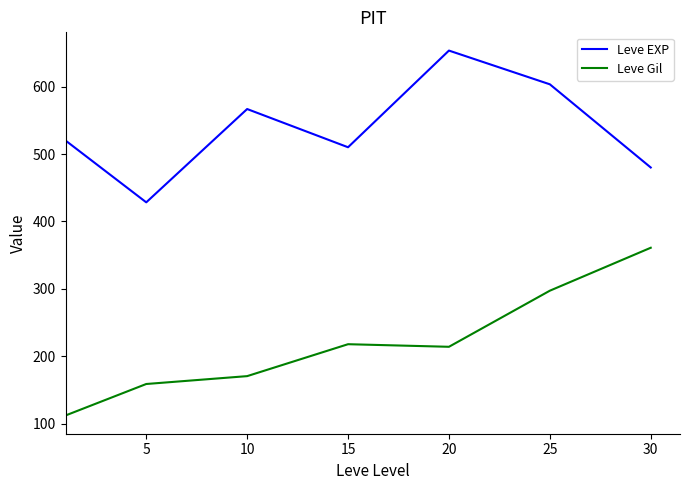

At how many categories does at least one series exceed 527?

3